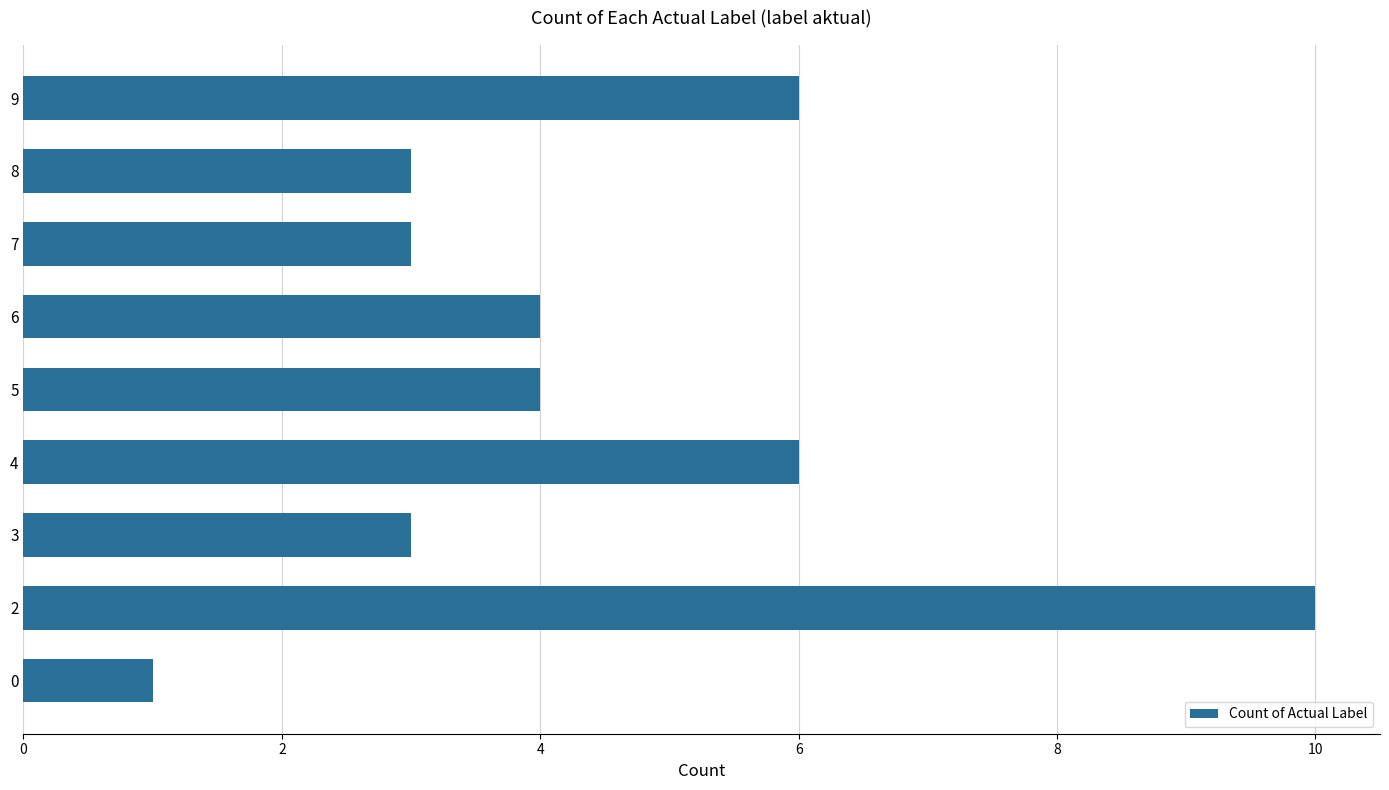

What is the difference between the second highest and minimum values?

5